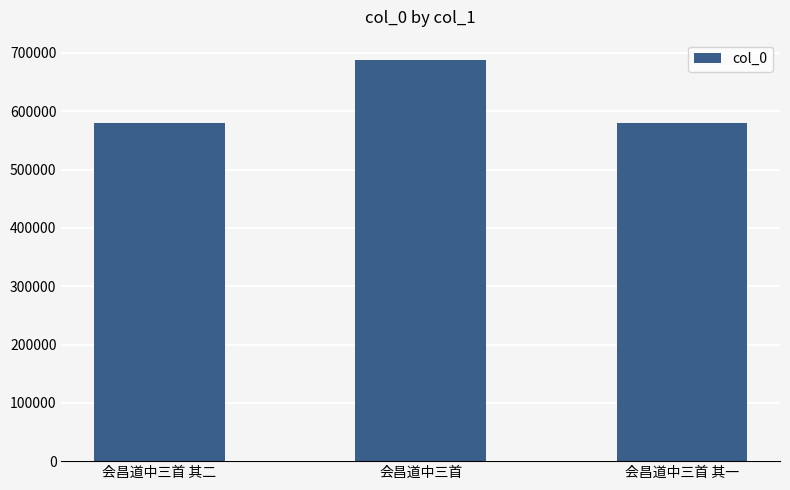

Where is the data nearest to the value 633977?

会昌道中三首 其二